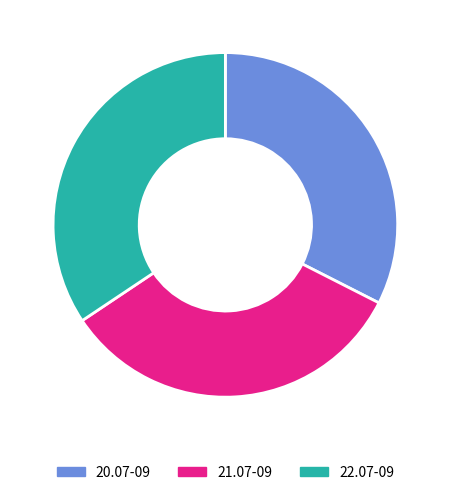

Do 22.07-09 and 20.07-09 together represent more than half of the pie?

Yes